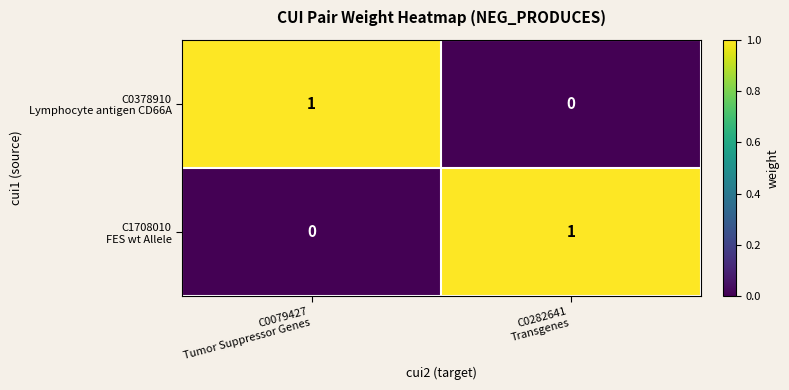

Count the number of categories in the chart.

2